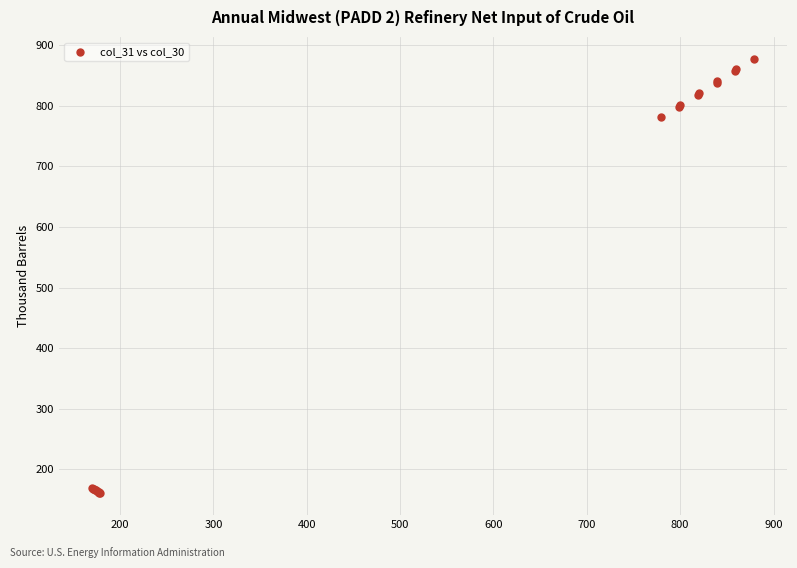

What Y value in the scatter plot is closest to 519?

781.0